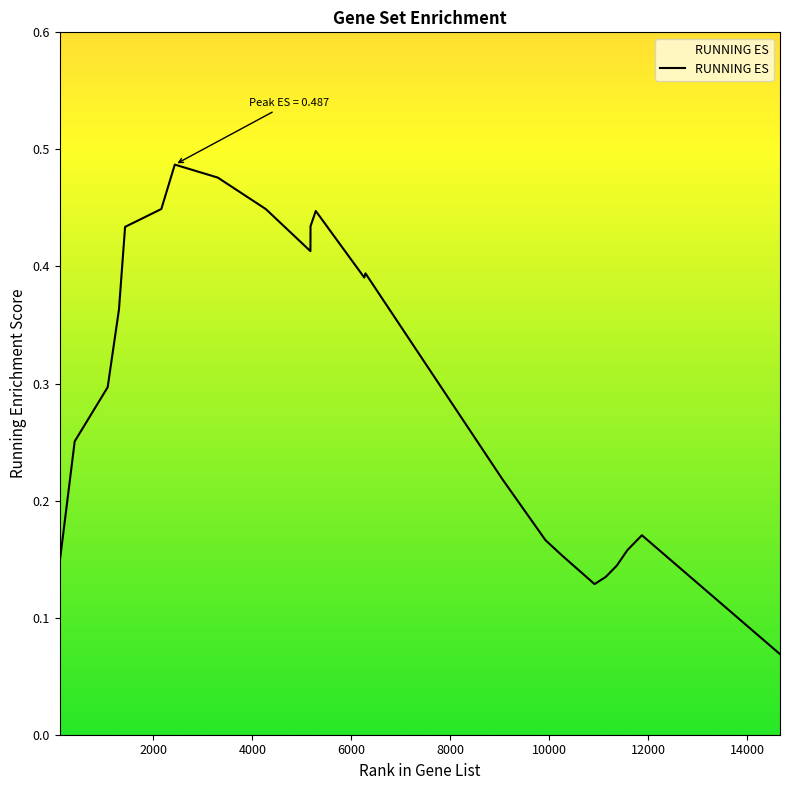

How many points are higher than both their immediate neighbors (excluding endpoints)?

4